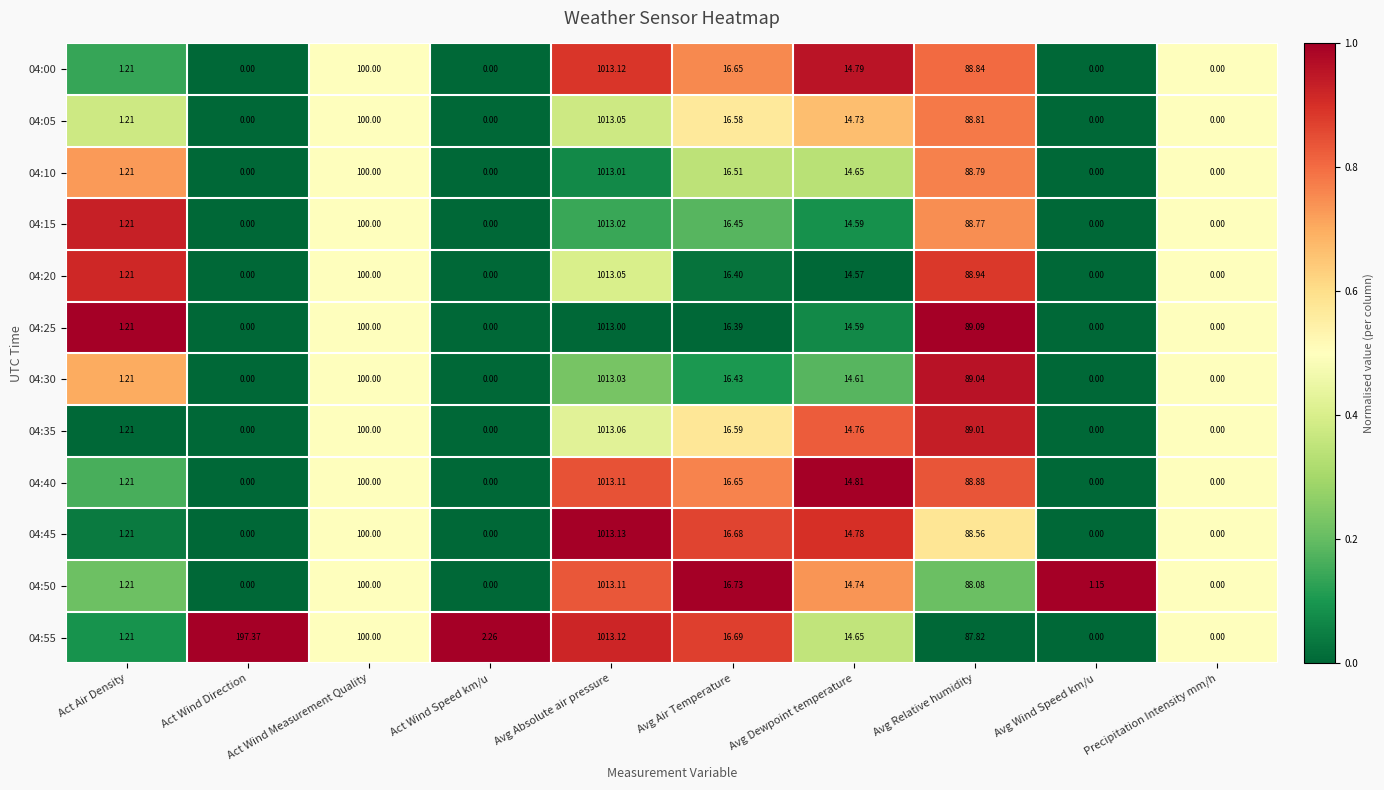

Which series has the largest range (max minus min)?

04:45